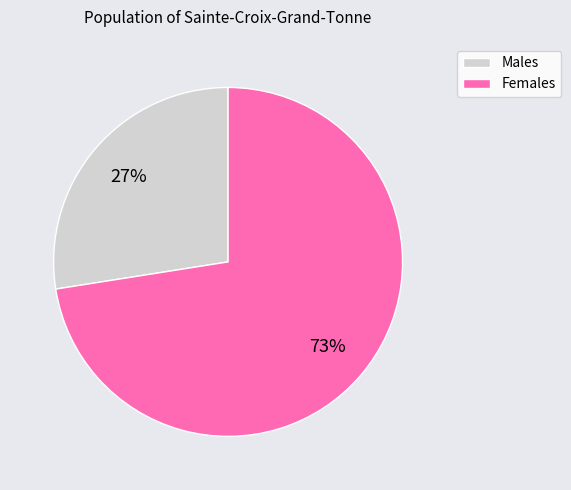

To the nearest percent, what is the average slice percentage?

50%